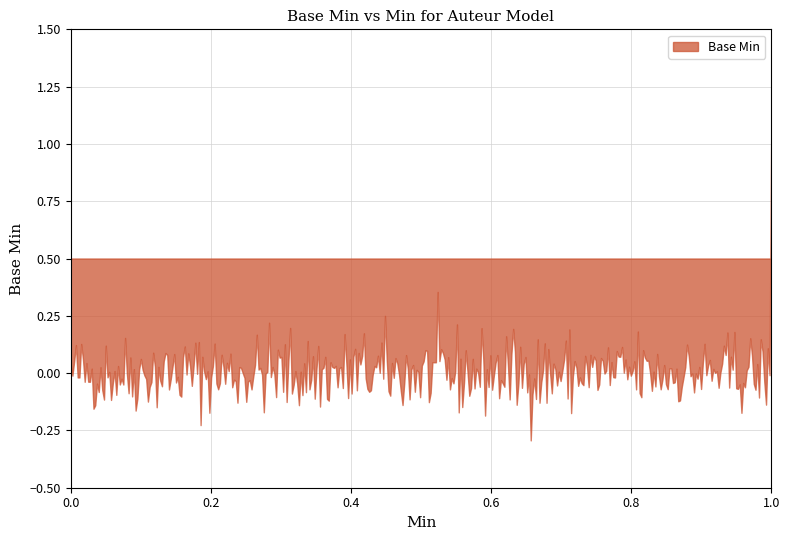

Does the chart display data point markers on the line(s)?

No